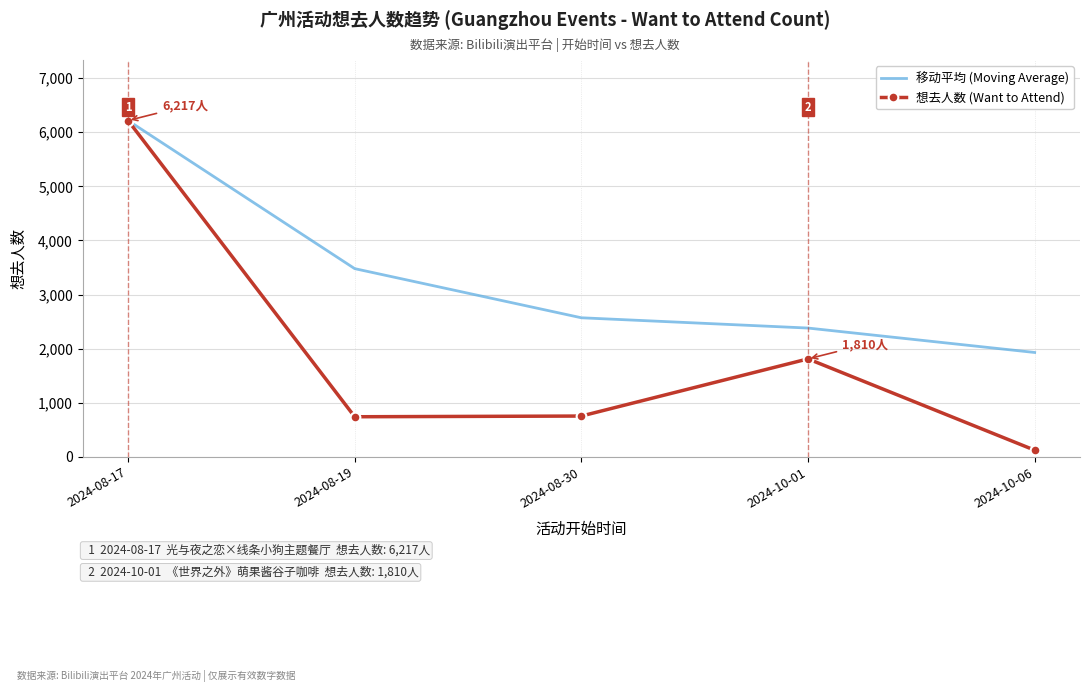

True or false: 想去人数 (Want to Attend) has a value of 6217.0 at 2024-08-17.

True